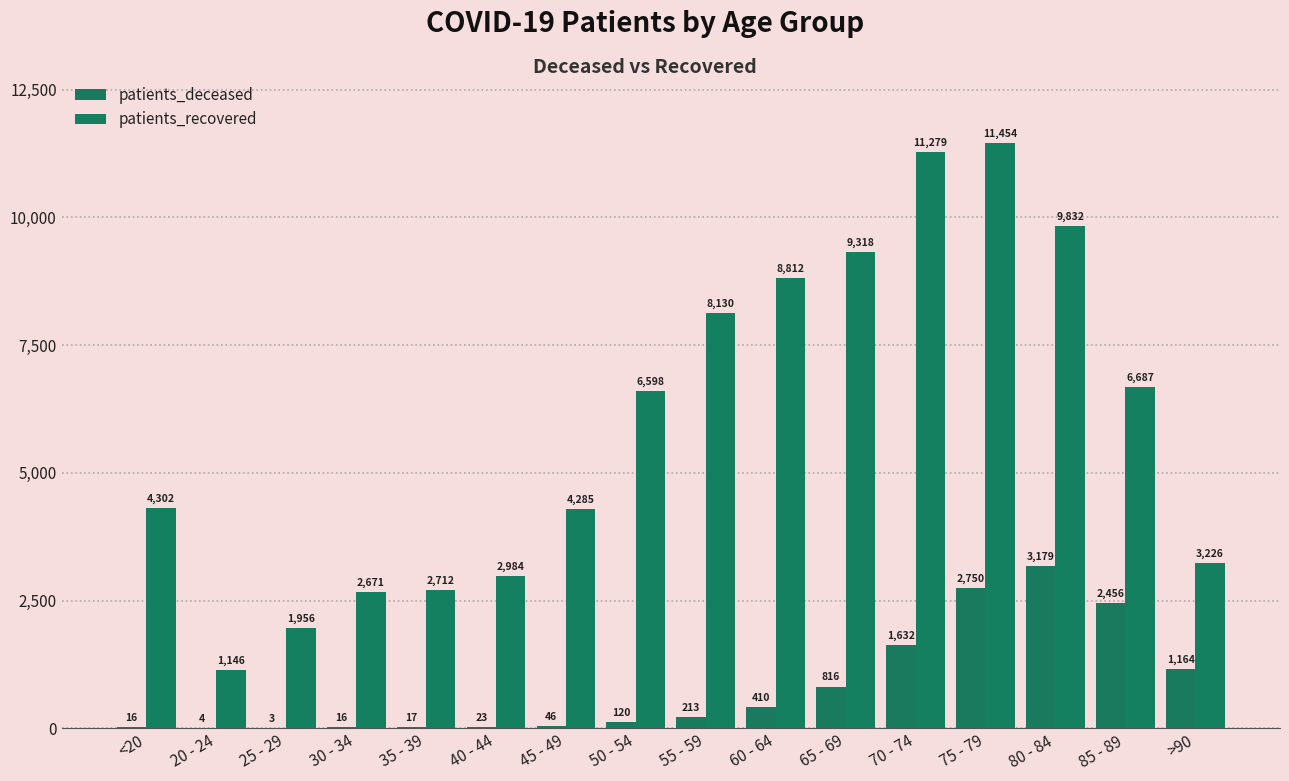

What position from the right is 80 - 84?

3